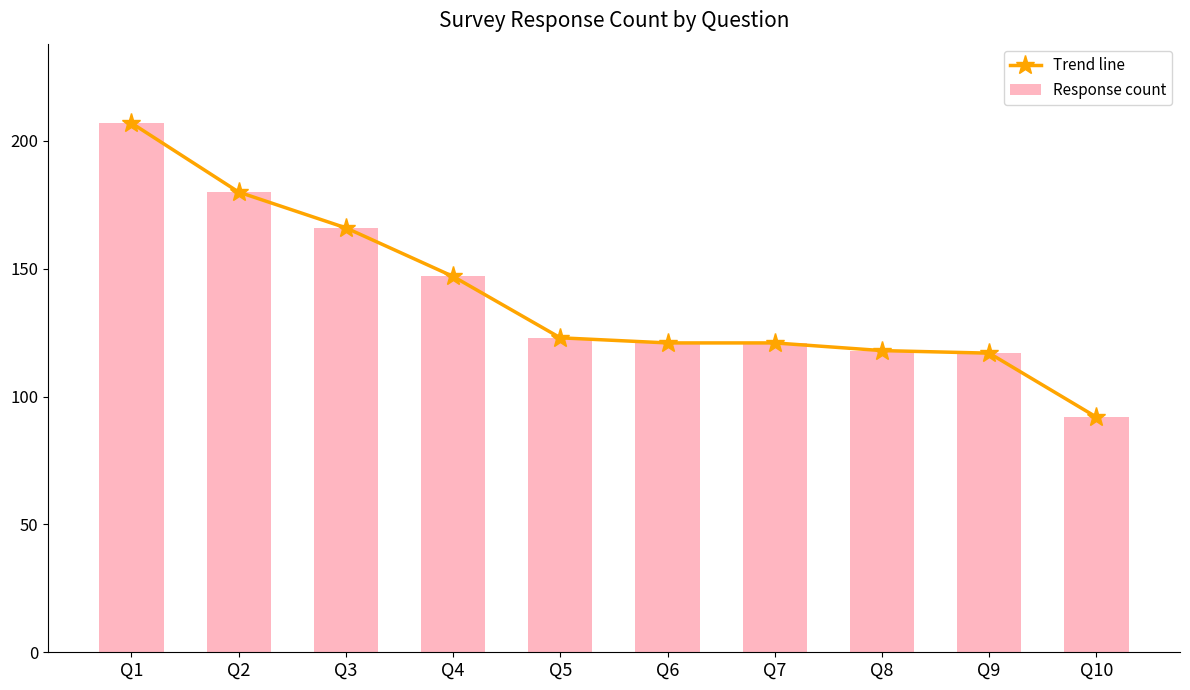

Which series has the largest range (max minus min)?

Trend line